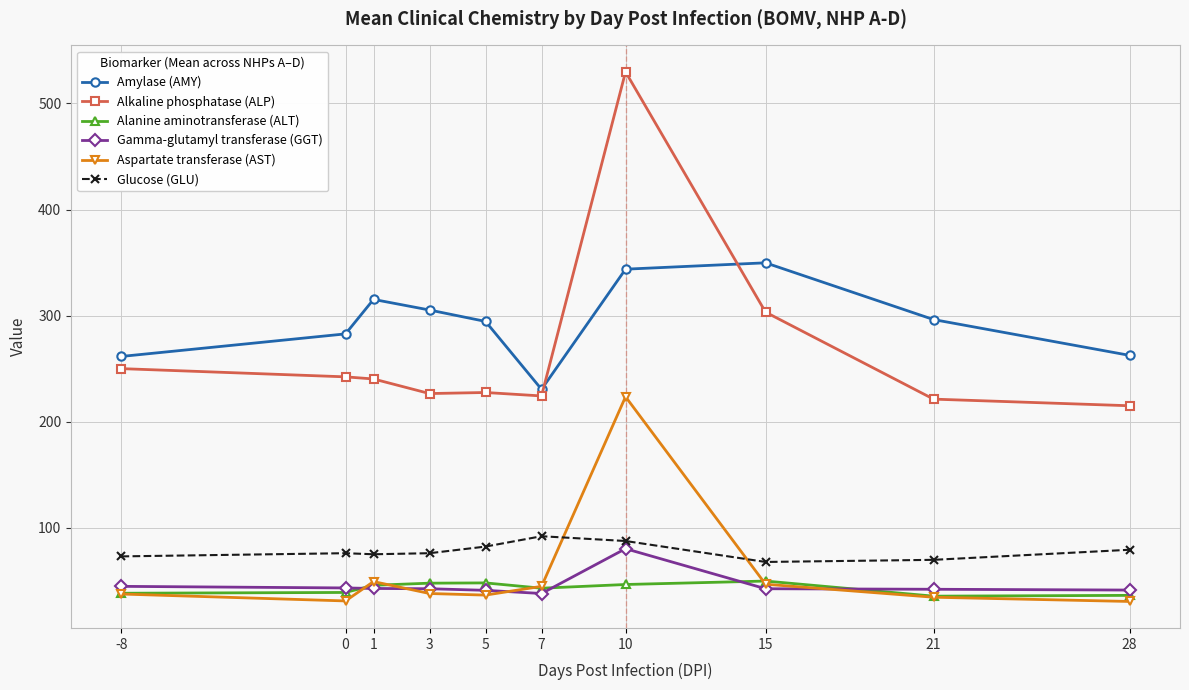

Which category has the highest value in the Glucose (GLU) series?

7